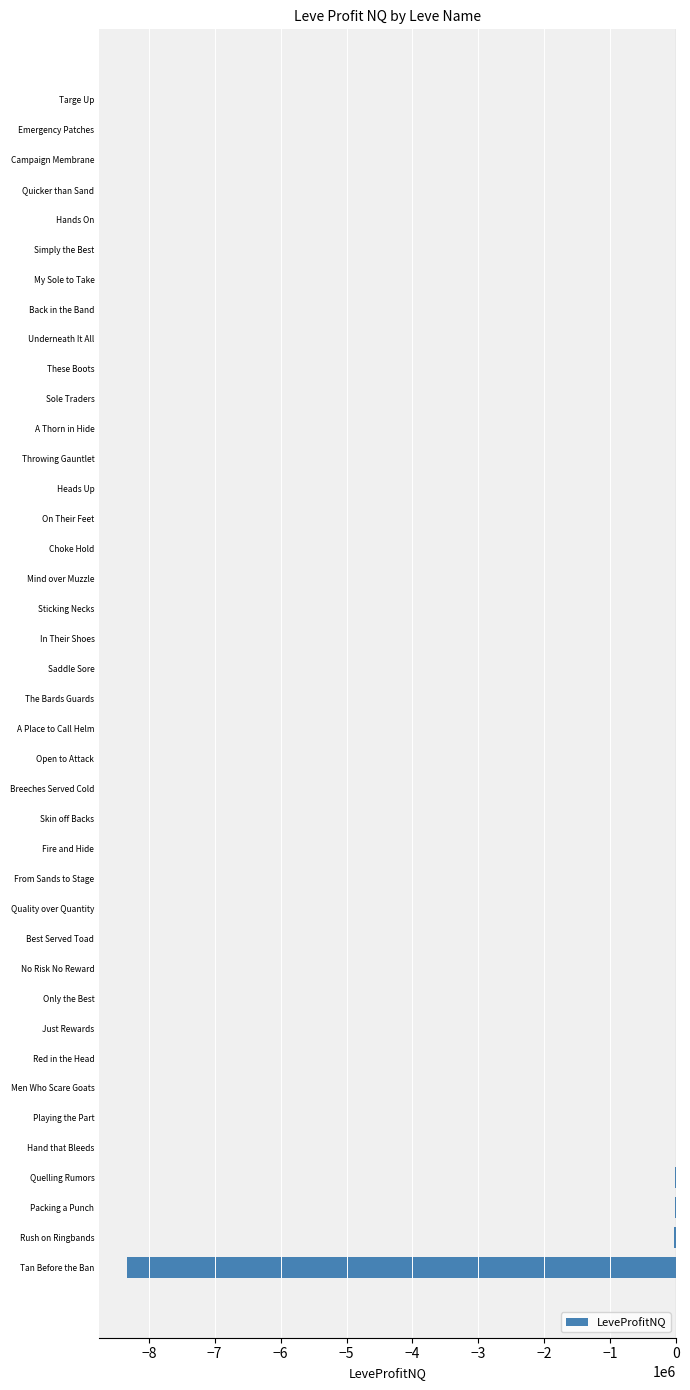

Are the bars grouped side by side (vs. stacked)?

No